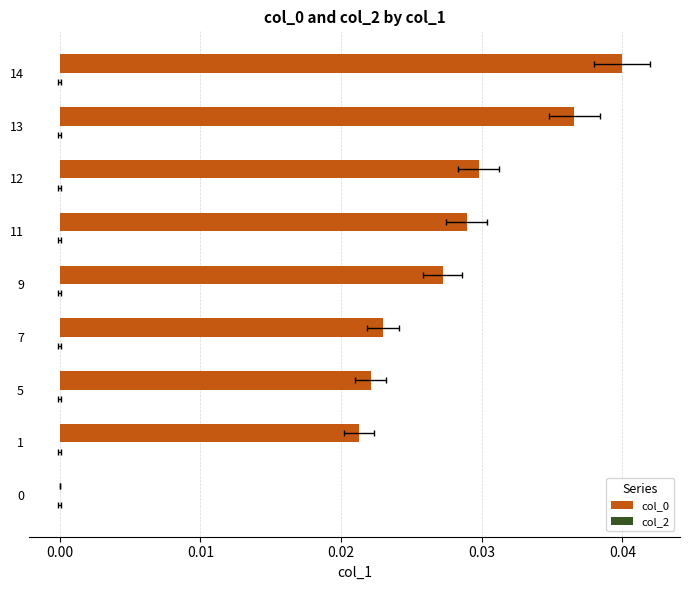

What position from the left is 0.03?

5